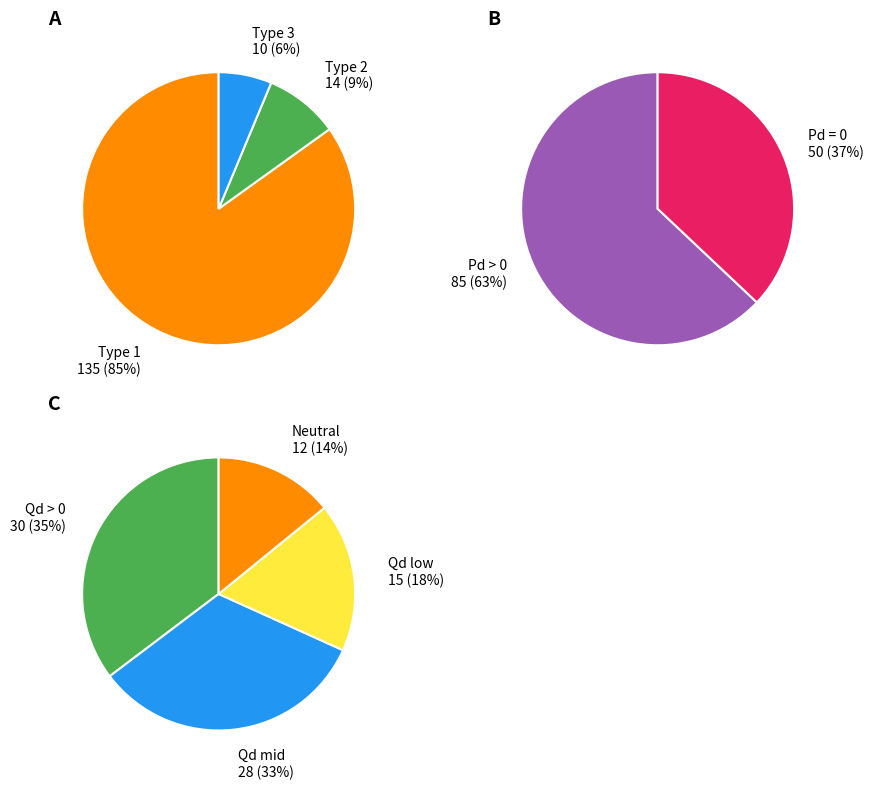

Is it true that Type 1 is 85% of the pie?

True